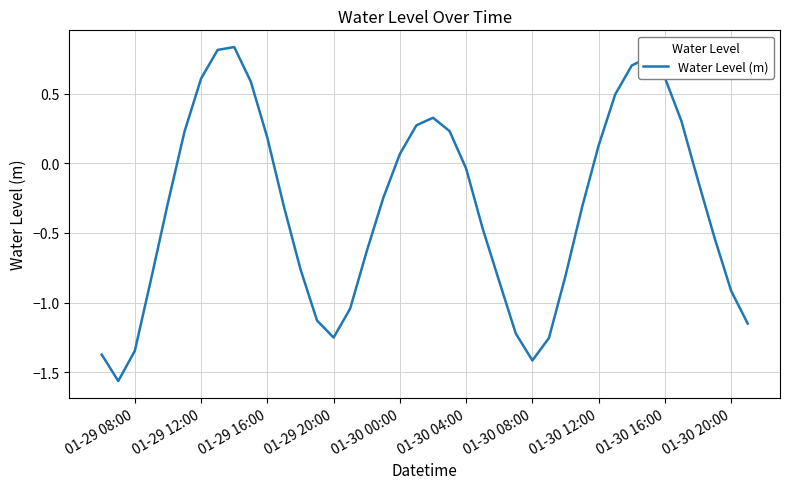

What is the difference between the maximum and minimum values?

2.4